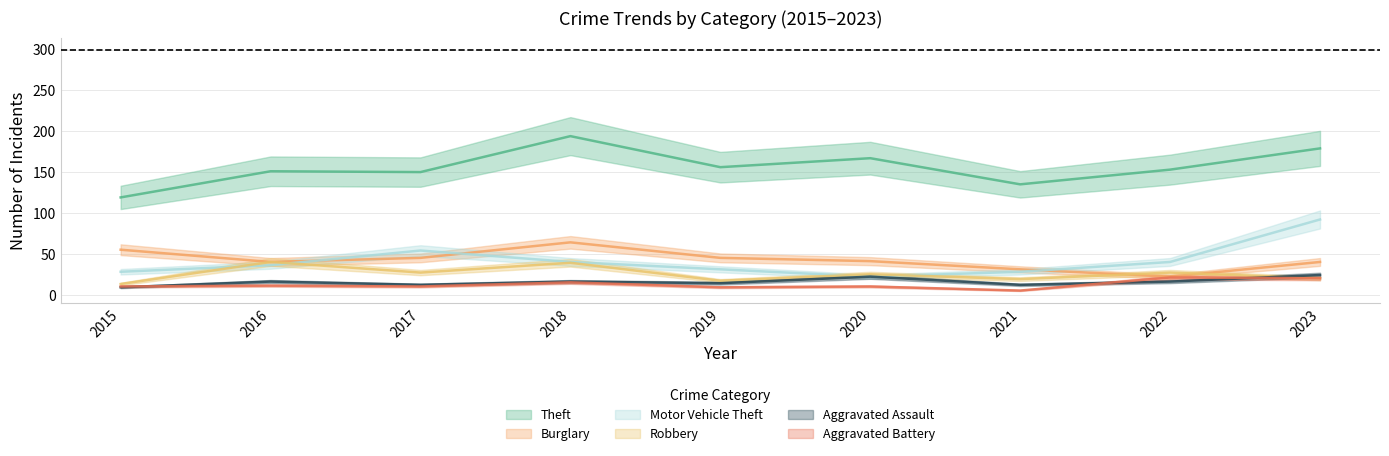

What is the difference between the maximum and minimum values in the Burglary series?

42